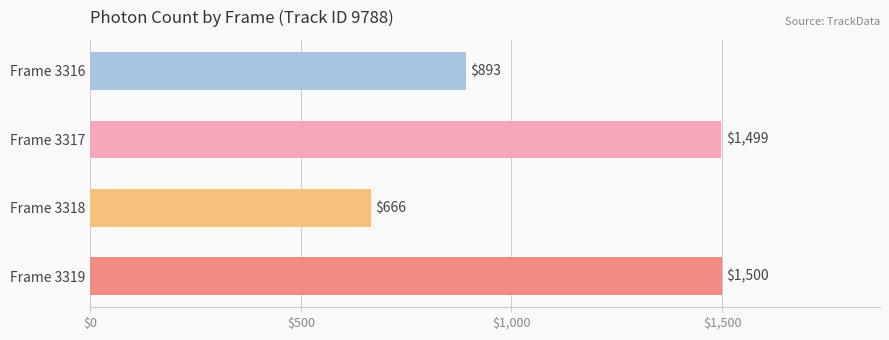

Is it true that the value at Frame 3317 is 1498.8?

True